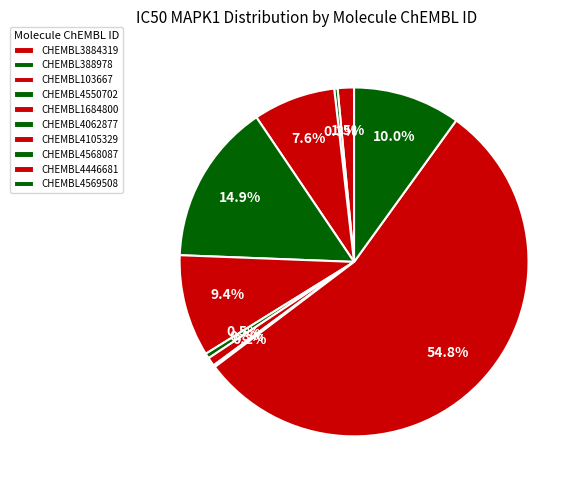

To the nearest percent, what is the difference between the CHEMBL4446681 and CHEMBL103667 slice percentages?

47%